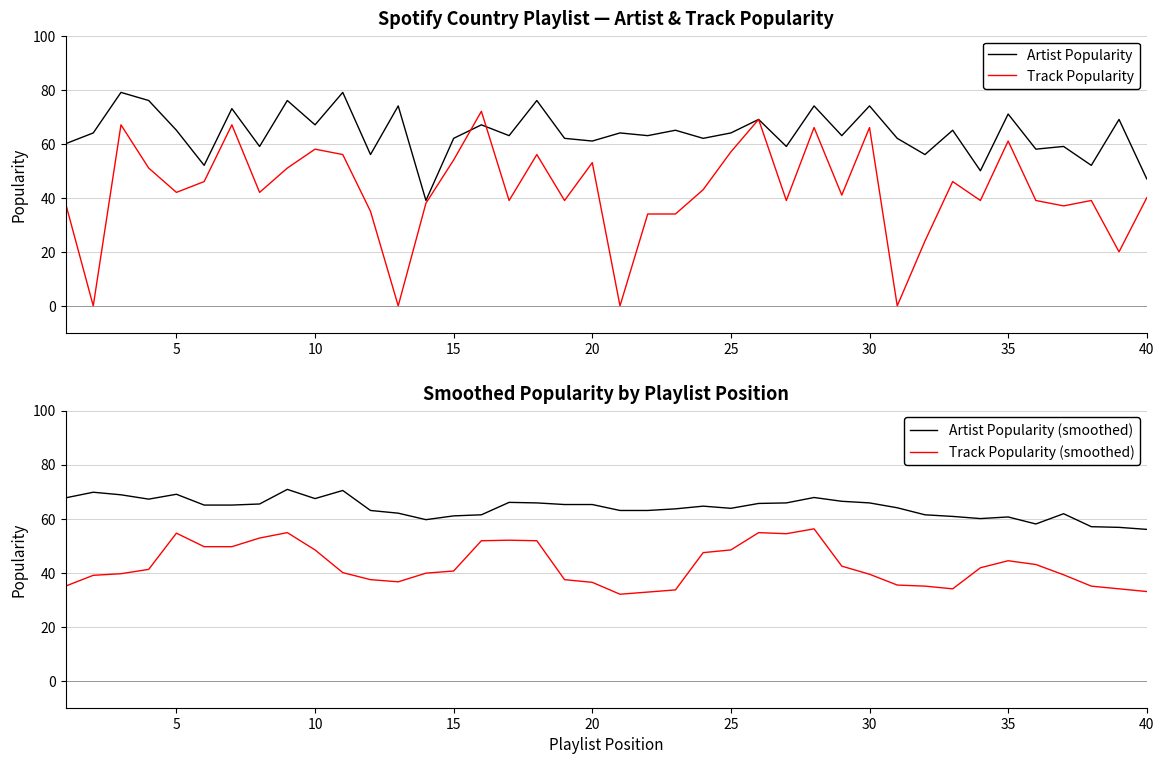

Reading left to right, transcribe all the data shown in this chart.

Artist Popularity: 60.0	64.0	79.0	76.0	65.0	52.0	73.0	59.0	76.0	67.0	79.0	56.0	74.0	39.0	62.0	67.0	63.0	76.0	62.0	61.0	64.0	63.0	65.0	62.0	64.0	69.0	59.0	74.0	63.0	74.0	62.0	56.0	65.0	50.0	71.0	58.0	59.0	52.0	69.0	47.0
Track Popularity: 38.0	0.0	67.0	51.0	42.0	46.0	67.0	42.0	51.0	58.0	56.0	35.0	0.0	38.0	54.0	72.0	39.0	56.0	39.0	53.0	0.0	34.0	34.0	43.0	57.0	69.0	39.0	66.0	41.0	66.0	0.0	24.0	46.0	39.0	61.0	39.0	37.0	39.0	20.0	40.0
Artist Popularity (smoothed): 67.7	69.8	68.8	67.2	69.0	65.0	65.0	65.4	70.8	67.4	70.4	63.0	62.0	59.6	61.0	61.4	66.0	65.8	65.2	65.2	63.0	63.0	63.6	64.6	63.8	65.6	65.8	67.8	66.4	65.8	64.0	61.4	60.8	60.0	60.6	58.0	61.8	57.0	56.8	56.0
Track Popularity (smoothed): 35.0	39.0	39.6	41.2	54.6	49.6	49.6	52.8	54.8	48.4	40.0	37.4	36.6	39.8	40.6	51.8	52.0	51.8	37.4	36.4	32.0	32.8	33.6	47.4	48.4	54.8	54.4	56.2	42.4	39.4	35.4	35.0	34.0	41.8	44.4	43.0	39.2	35.0	34.0	33.0